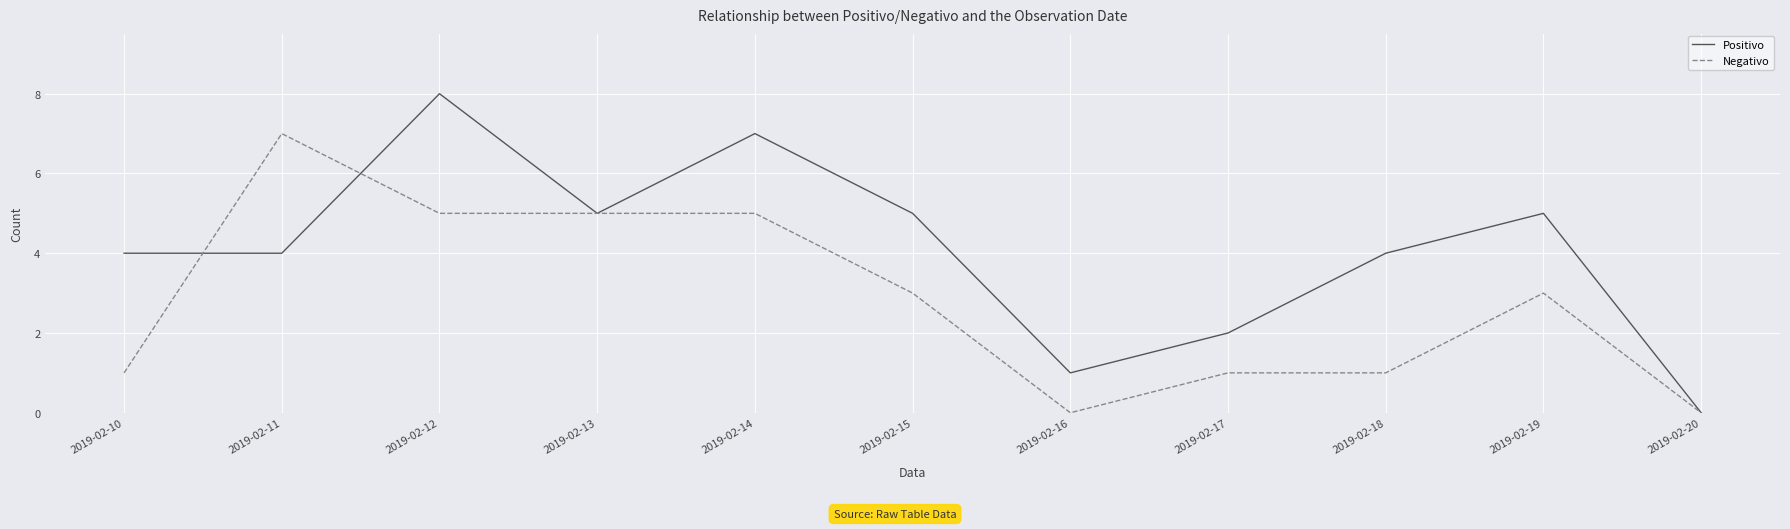

What is the highest value of the Negativo series?

7